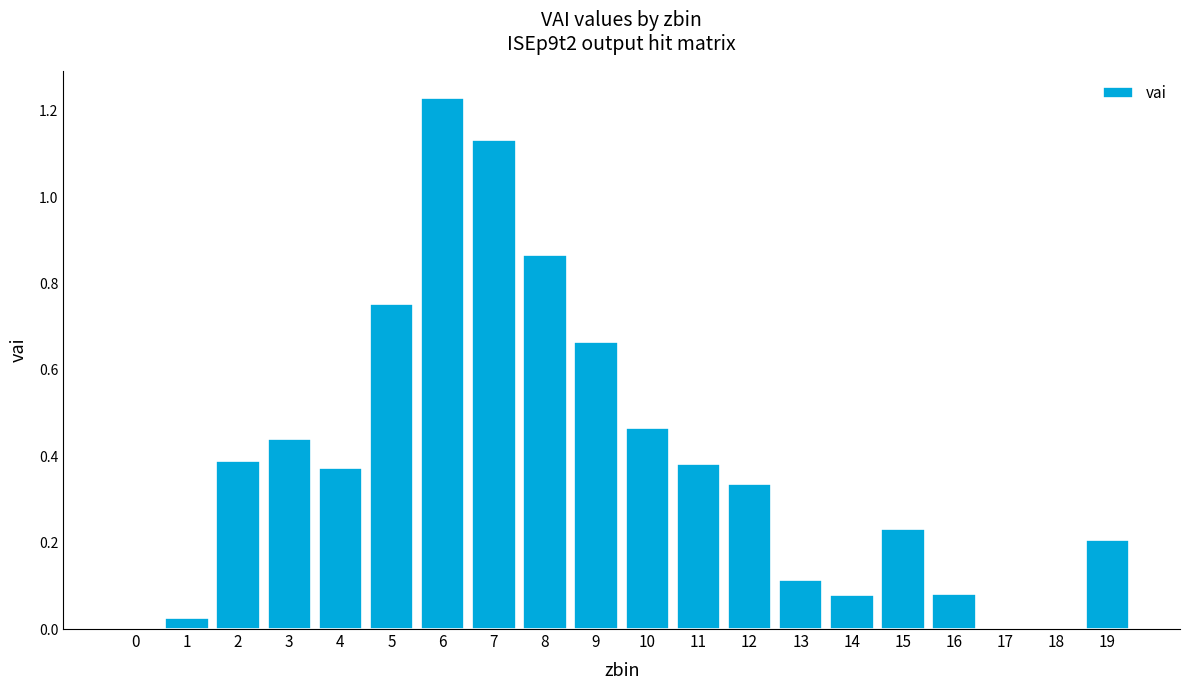

What is the sum of all values?

7.8